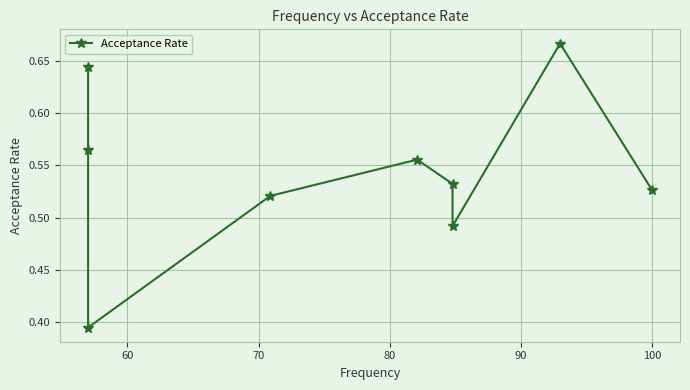

What is the smallest value displayed?

0.4